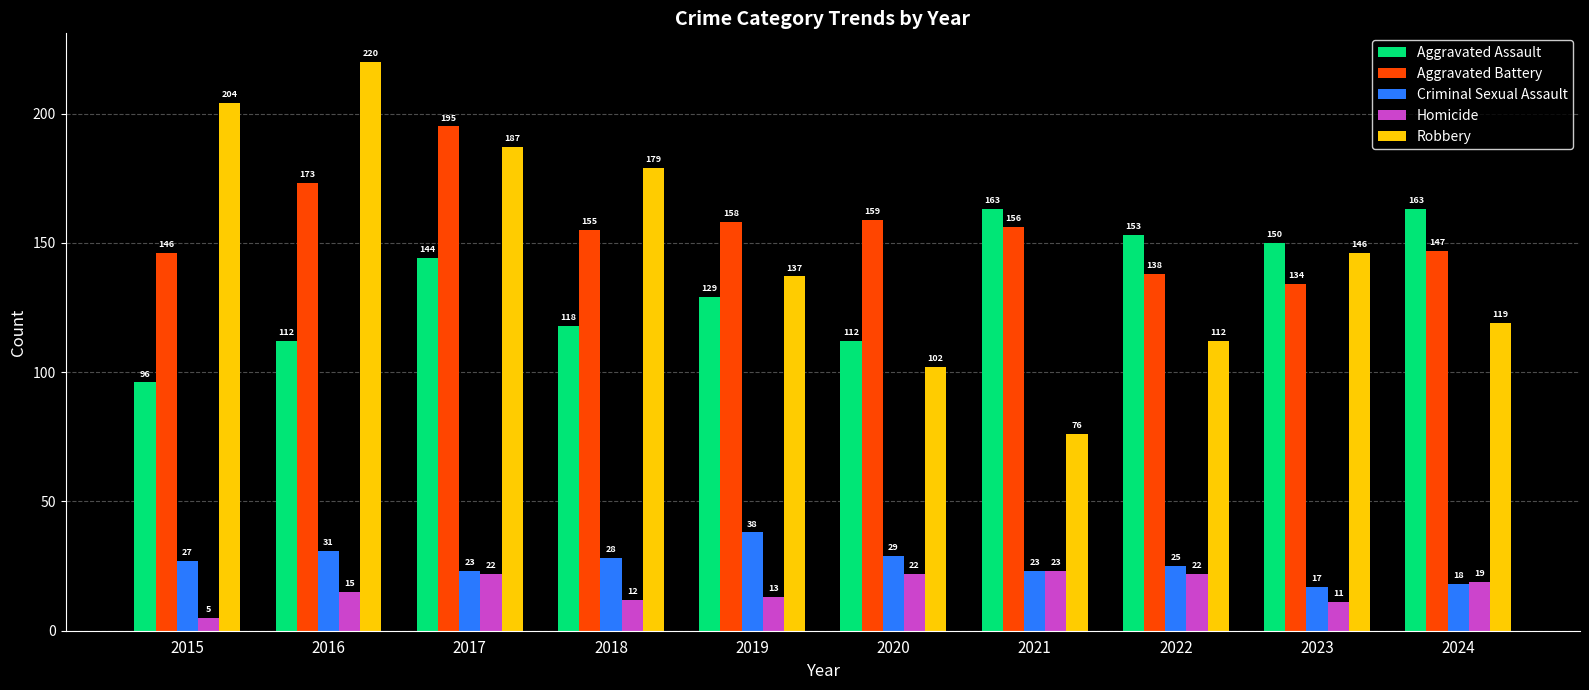

Are the bars grouped side by side (vs. stacked)?

Yes